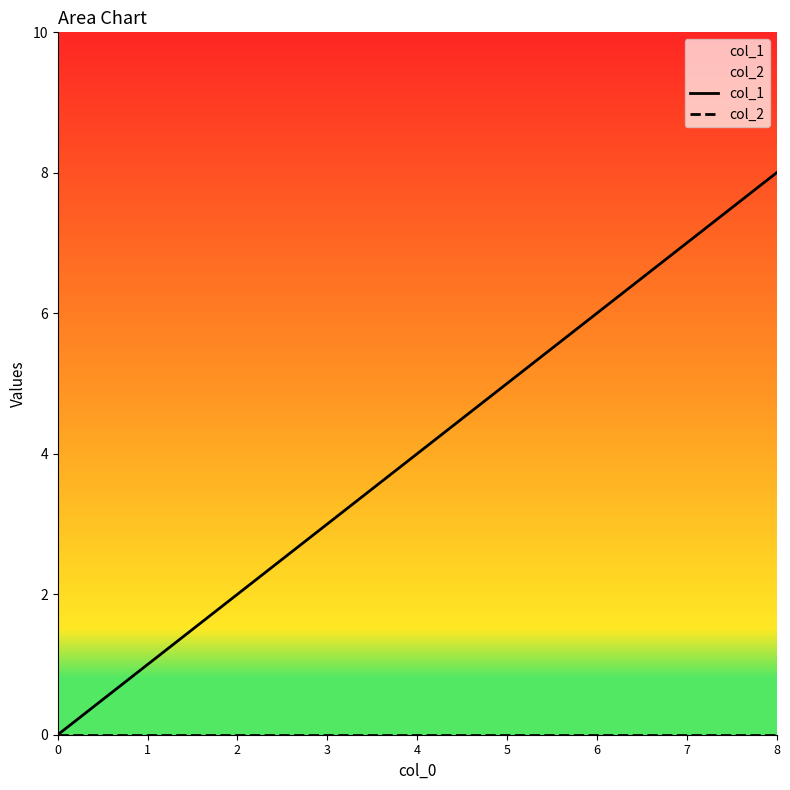

What is the difference between the second highest and second lowest values in the col_1 series?

6